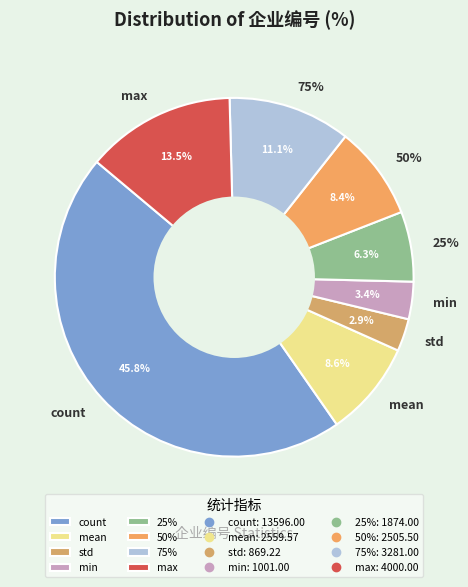

True or false: min accounts for 3% of the total.

True